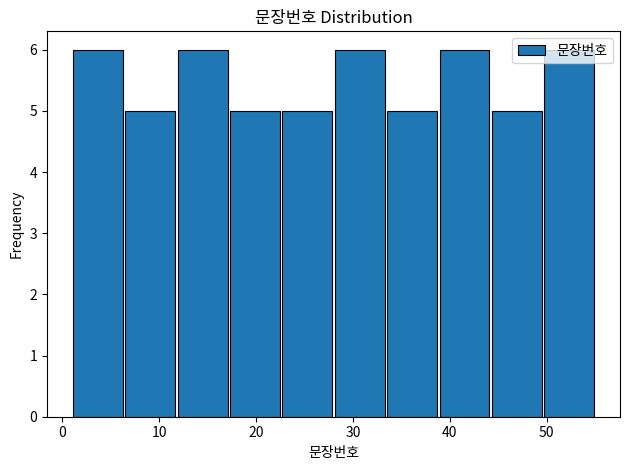

What is the height of the bar covering 38.8 to 44.2 on the x-axis? Neither the bar edges nor the heights are printed on the chart, so give them approximately, as read against the axes.

6